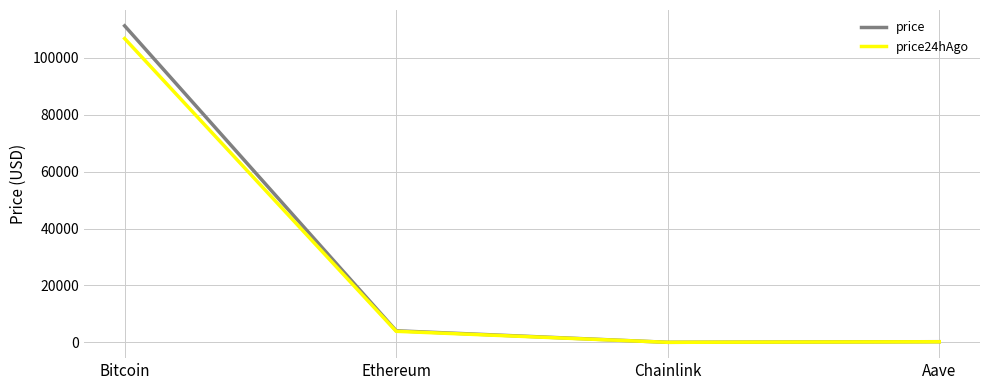

Which series has the largest total across all categories?

price